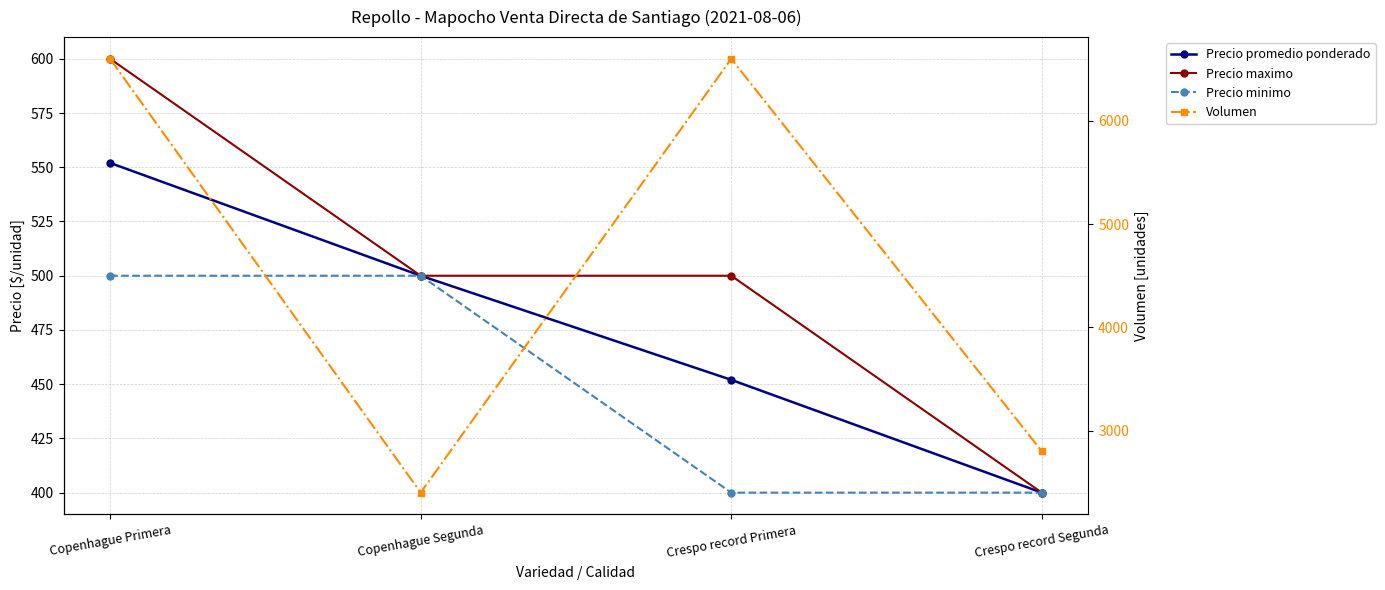

Which series changed the most between Copenhague Primera and Copenhague Segunda?

Volumen